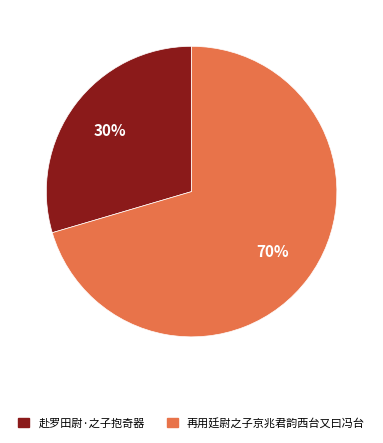

To the nearest percent, what is the combined percentage of 赴罗田尉·之子抱奇器 and 再用廷尉之子京兆君韵西台又曰冯台?

100%